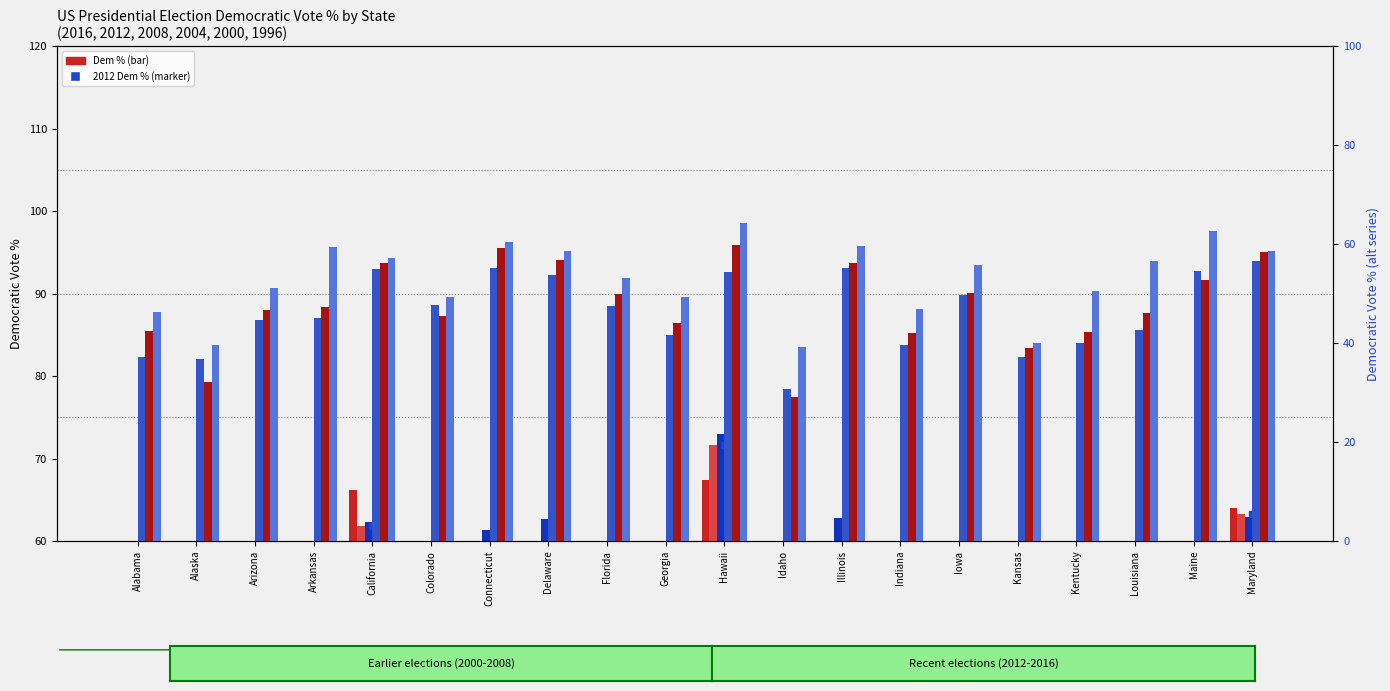

What is the label of the 14th bar from the right?

Connecticut